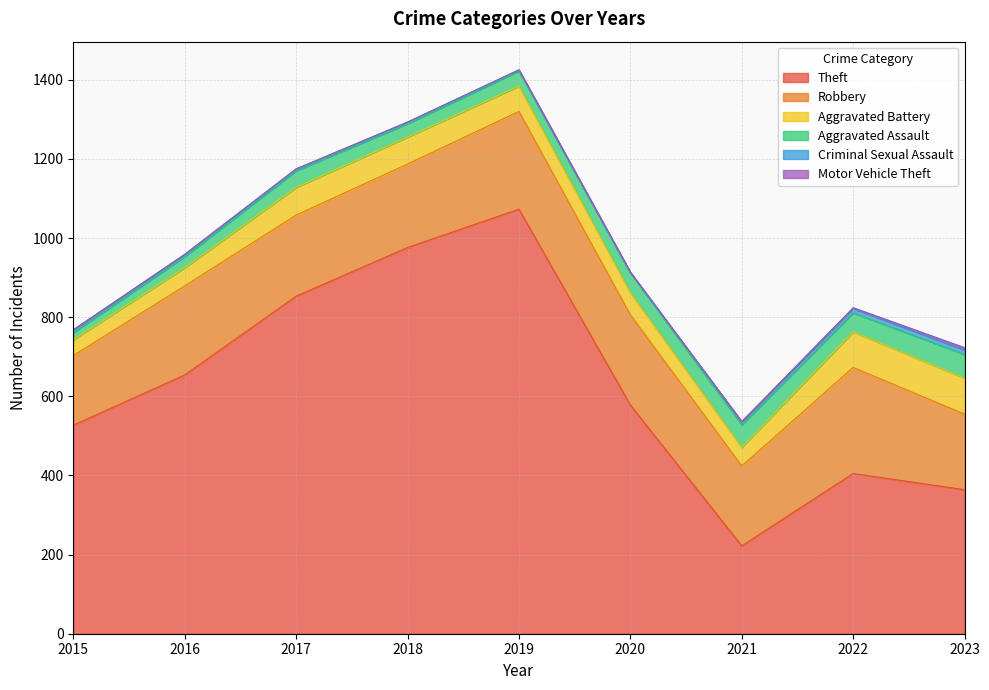

What are all the series names shown in the legend?

Theft, Robbery, Aggravated Battery, Aggravated Assault, Criminal Sexual Assault, Motor Vehicle Theft